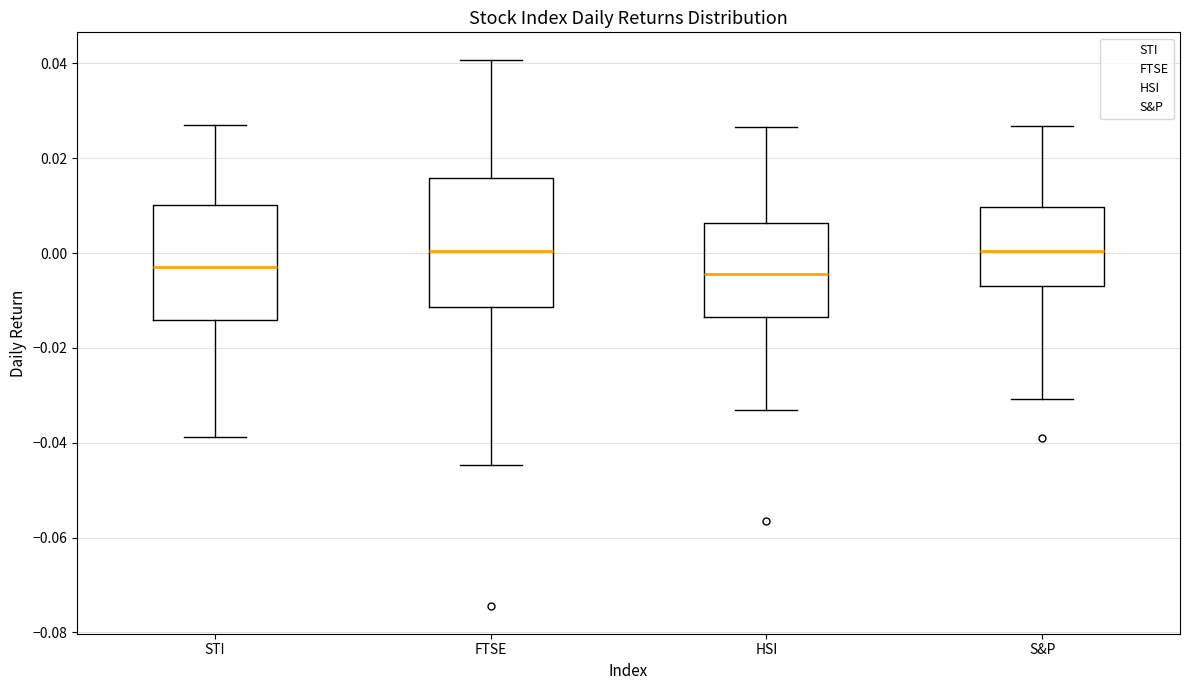

Comparing the boxes themselves (not the whiskers), which one is the tallest?

FTSE